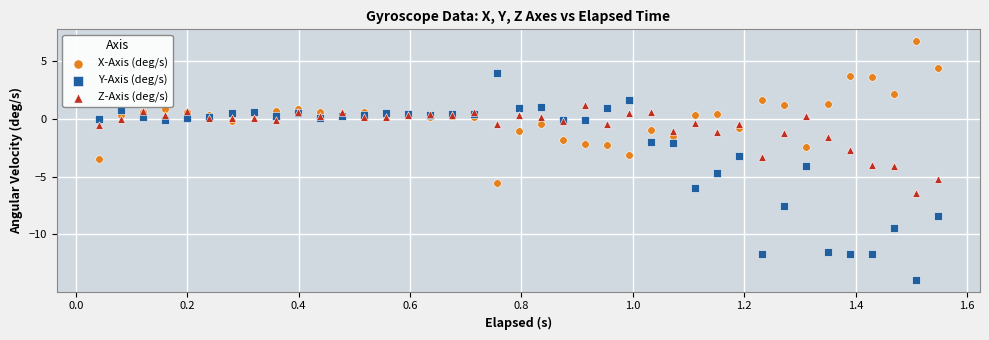

Which series reaches the minimum Y coordinate?

Y-Axis (deg/s)